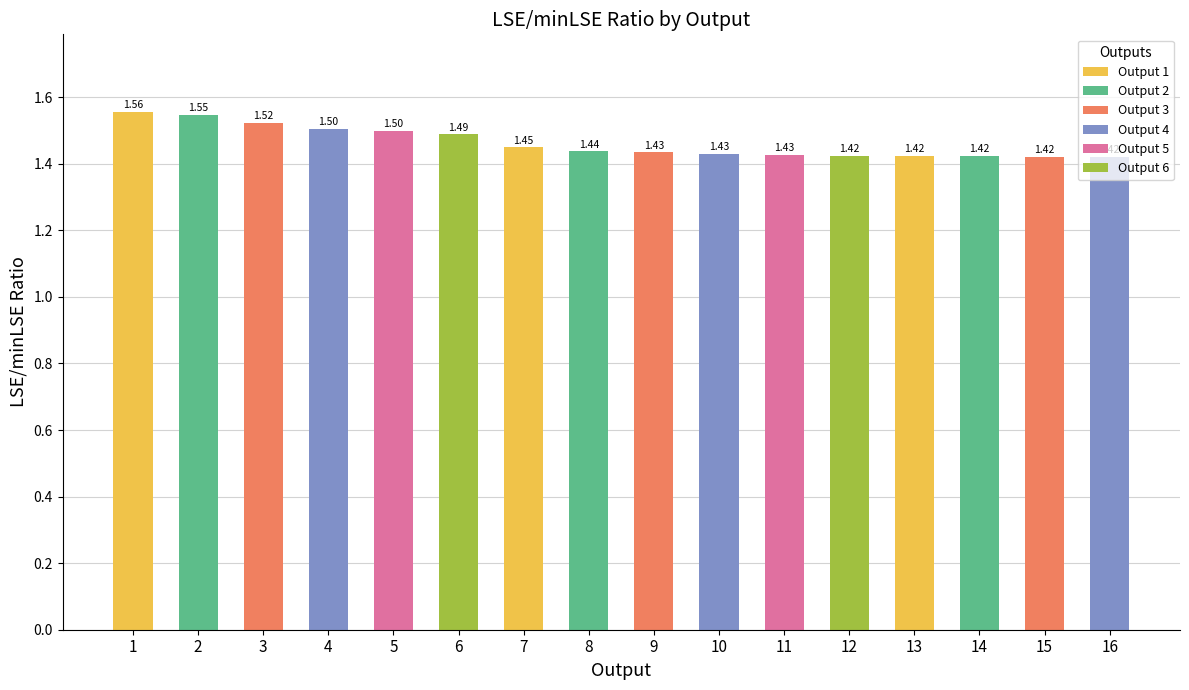

What is the difference between the values at 14 and 5?

0.1